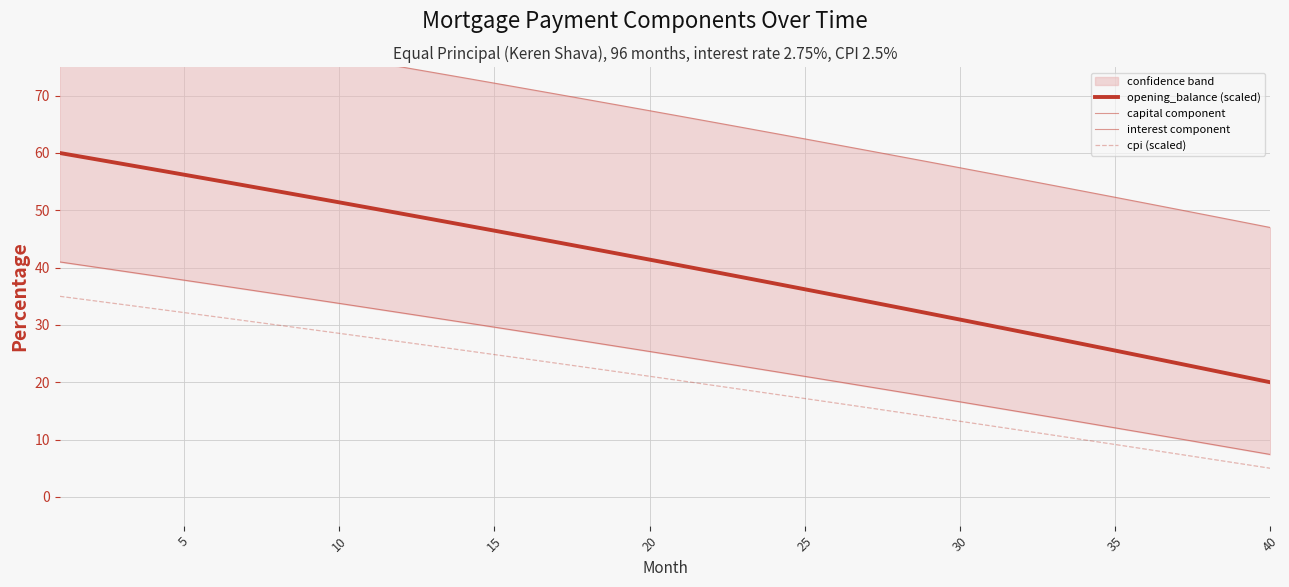

True or false: interest component has more than 0 points higher than both neighbors.

False